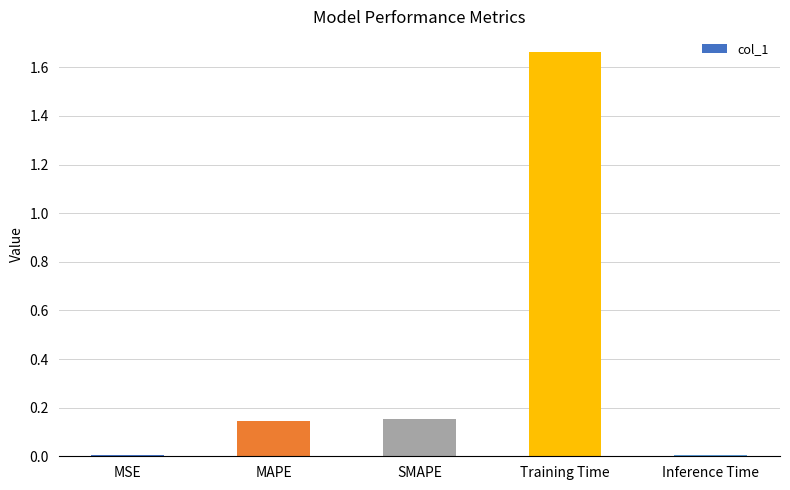

Is it true that the value at MSE is 0.0?

True